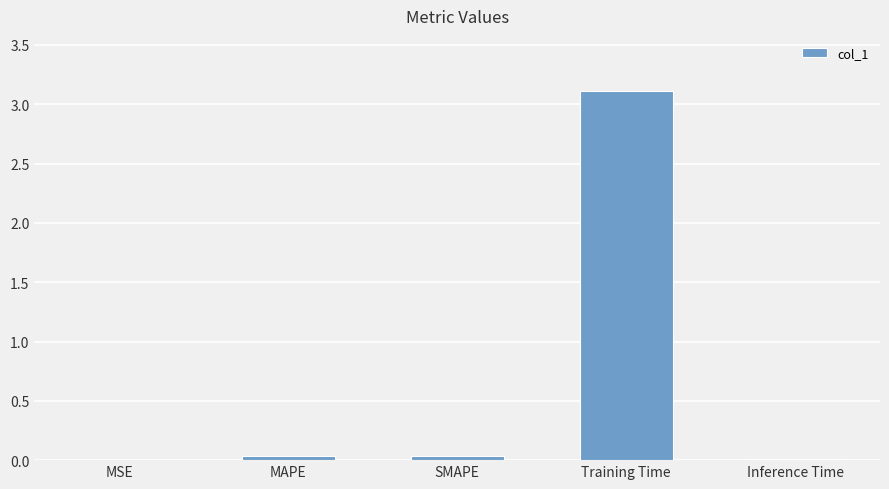

What is the maximum value shown in the chart?

3.1